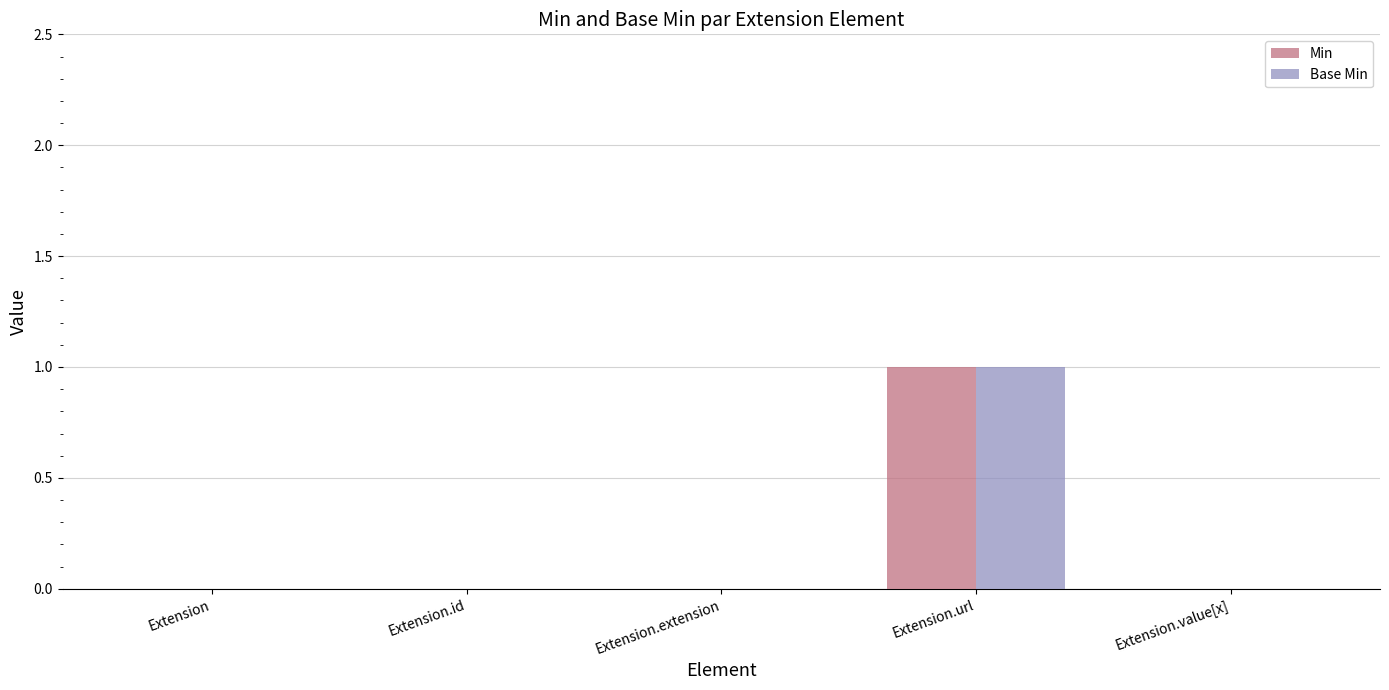

Count the number of data series in this chart.

2